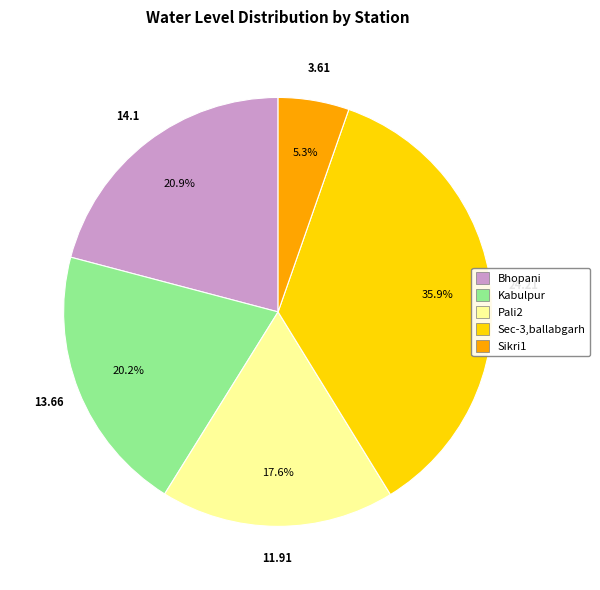

To the nearest percent, what portion does Sec-3,ballabgarh represent?

36%